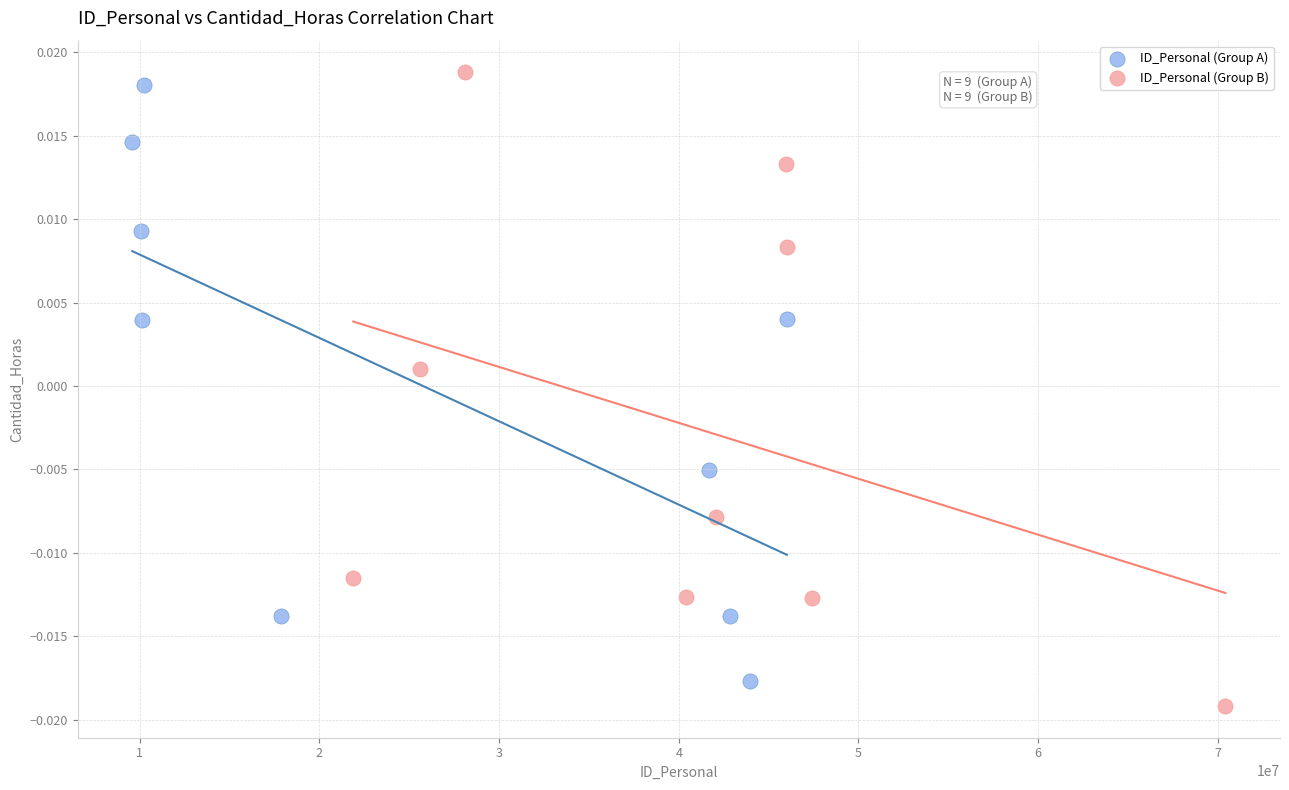

What are all the series names shown in the legend?

ID_Personal (Group A), ID_Personal (Group B)